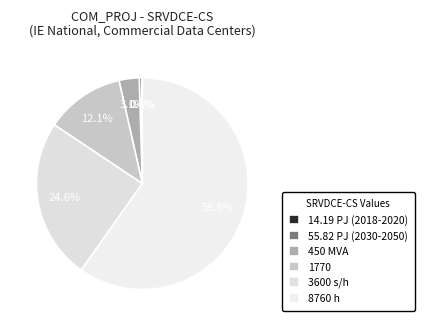

To the nearest percent, what is the difference between the largest and smallest slice percentages?

60%